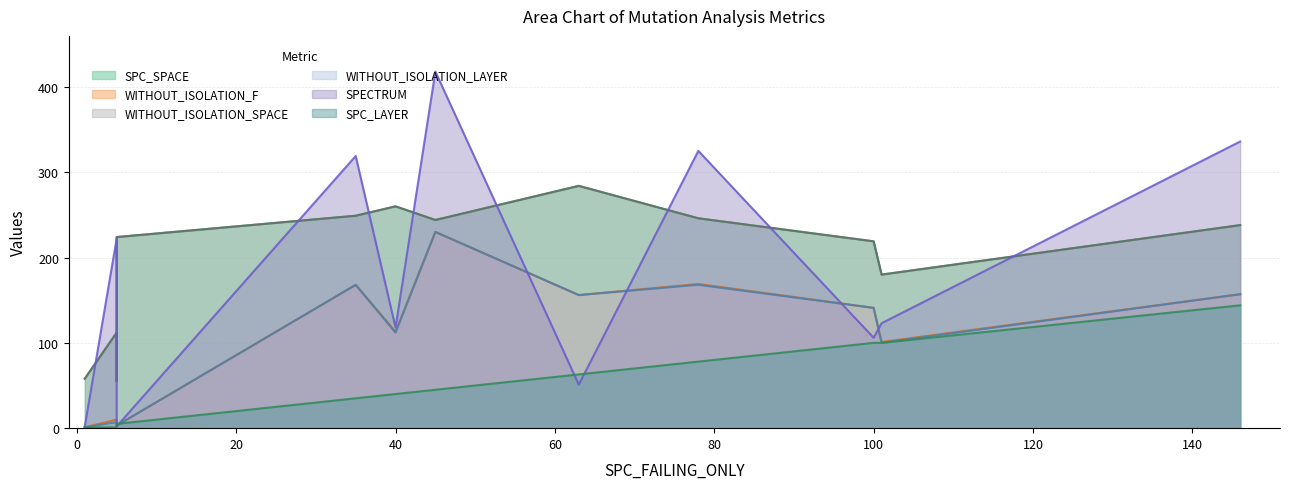

What is the label of the 12th point from the right?

5